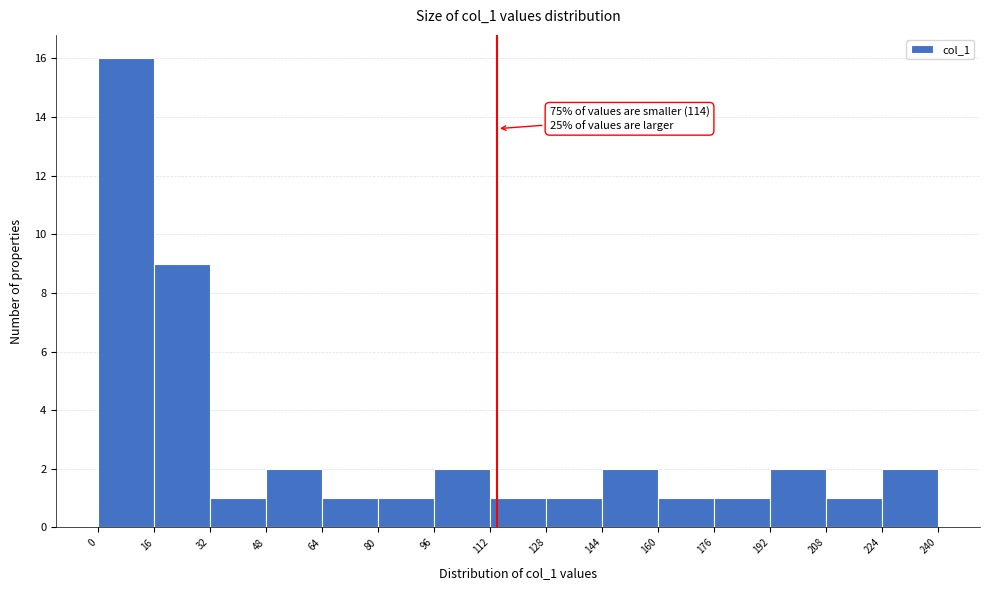

Which range on the x-axis has the tallest bar?

0 to 16